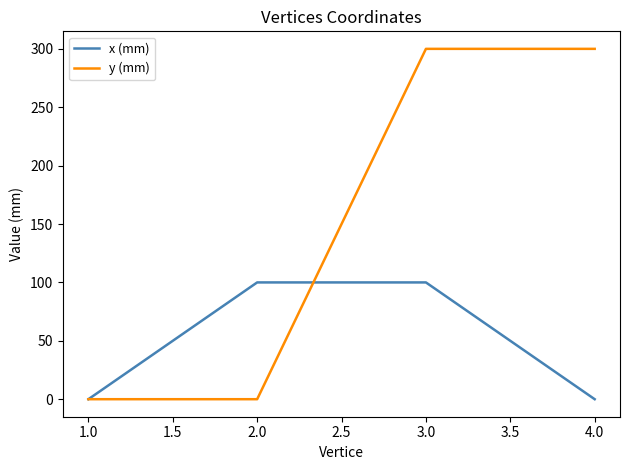

True or false: y (mm) and x (mm) cross at least once.

True